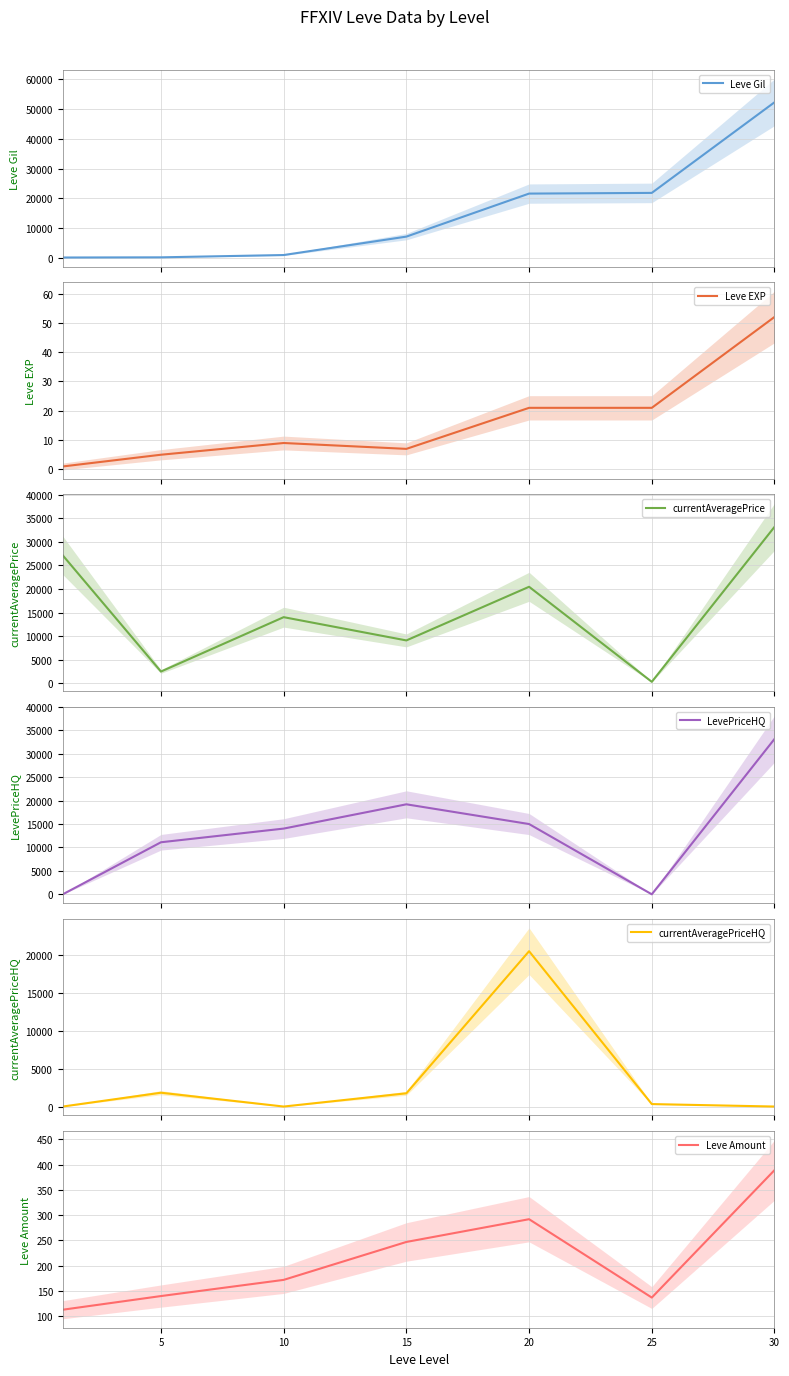

What is the difference between the maximum and minimum values in the LevePriceHQ series?

33166